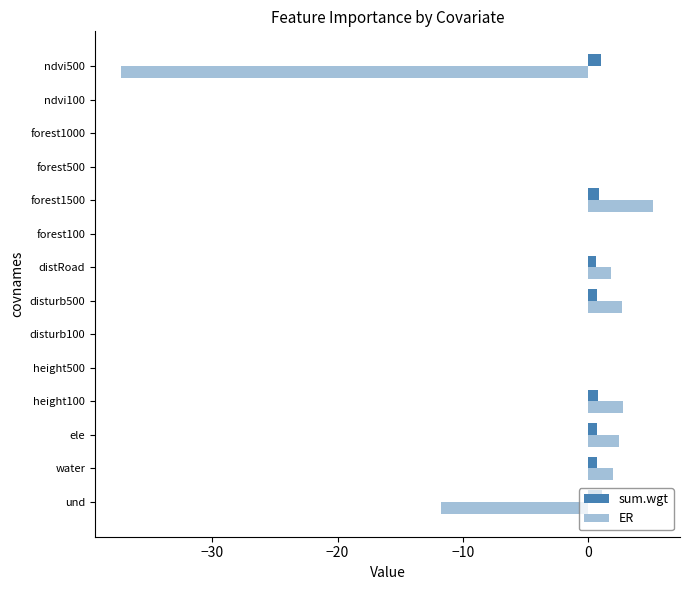

List the series in order of their peak value, highest first.

ER, sum.wgt